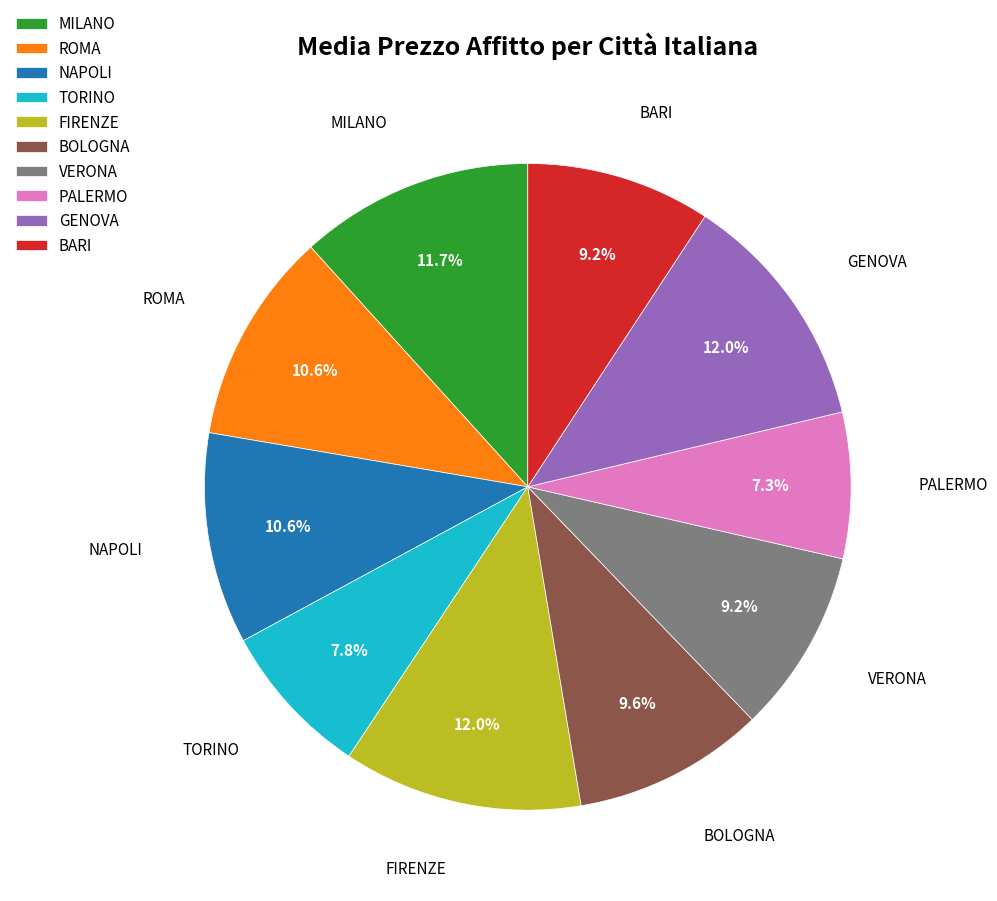

What is the ratio of the value at ROMA to the value at TORINO?

1.4